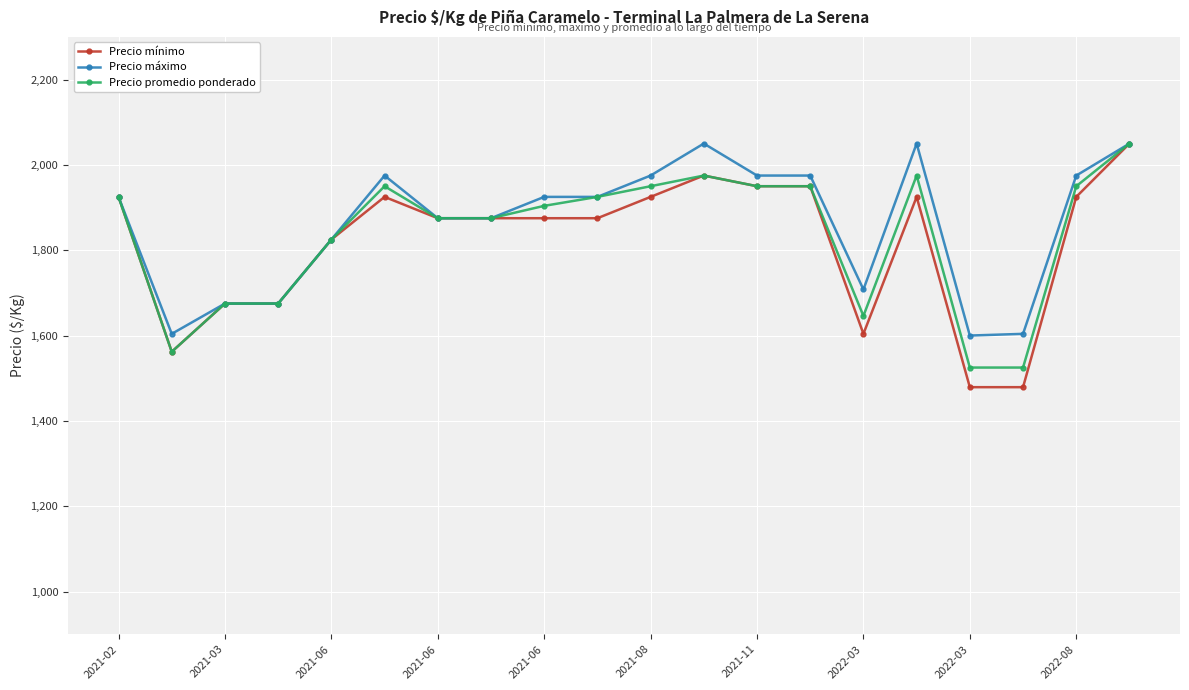

What is the minimum value for Precio mínimo?

1479